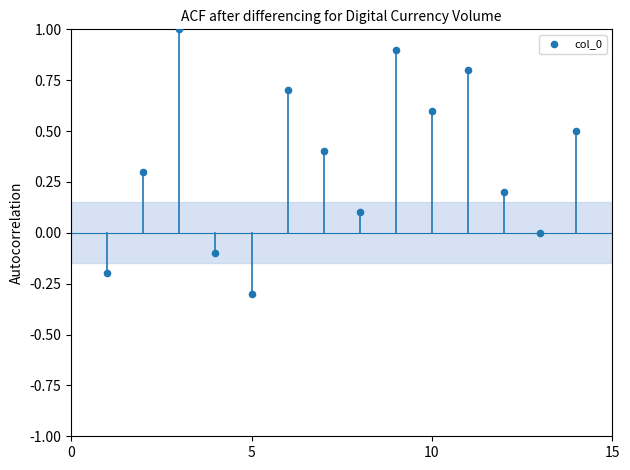

What is the range of X values (max minus min)?

13.0